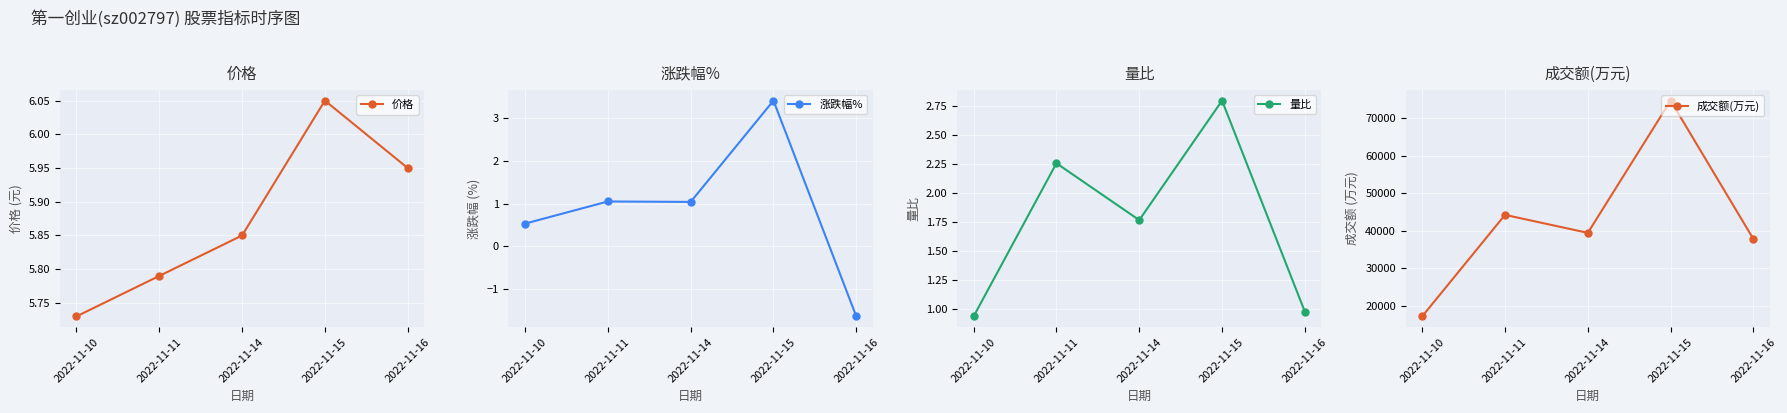

True or false: 成交额(万元) and 量比 intersect in this chart.

False